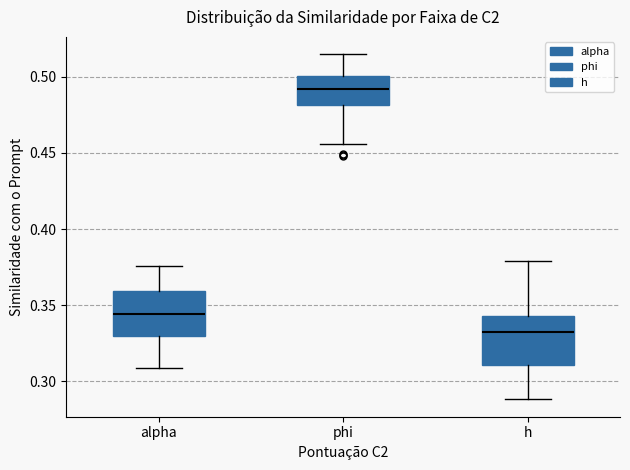

Reading left to right, transcribe this box plot: for each box, give where its median line is, the range the box spans, and where its two whiskers end, as read against the y-axis. The values are not printed on the chart, so give them approximately, as read against the axis.

alpha: median 0.345, box 0.330 to 0.360, whiskers 0.310 to 0.375
phi: median 0.490, box 0.480 to 0.500, whiskers 0.455 to 0.515
h: median 0.335, box 0.310 to 0.345, whiskers 0.290 to 0.380